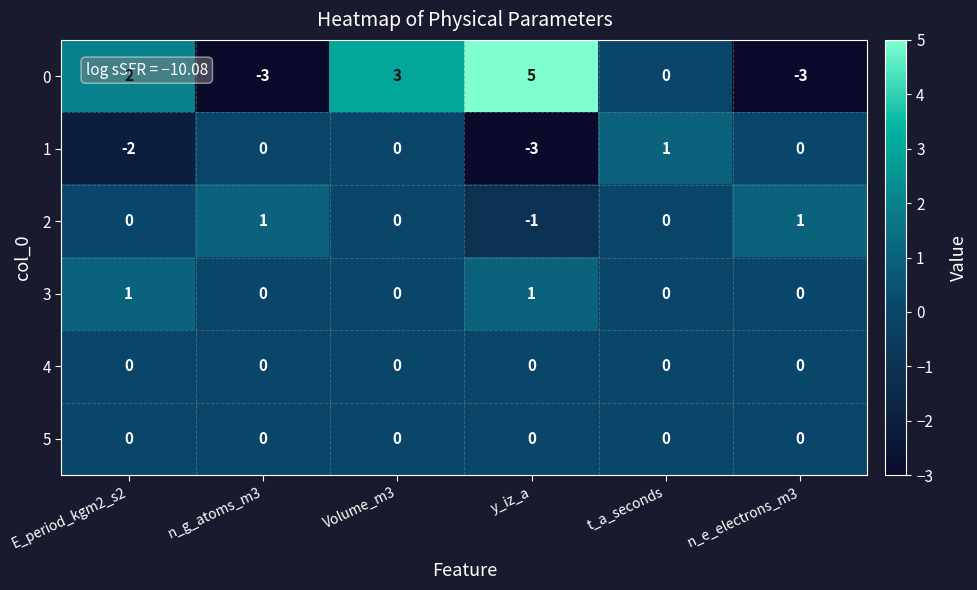

What is the lowest value of the 1 series?

-3